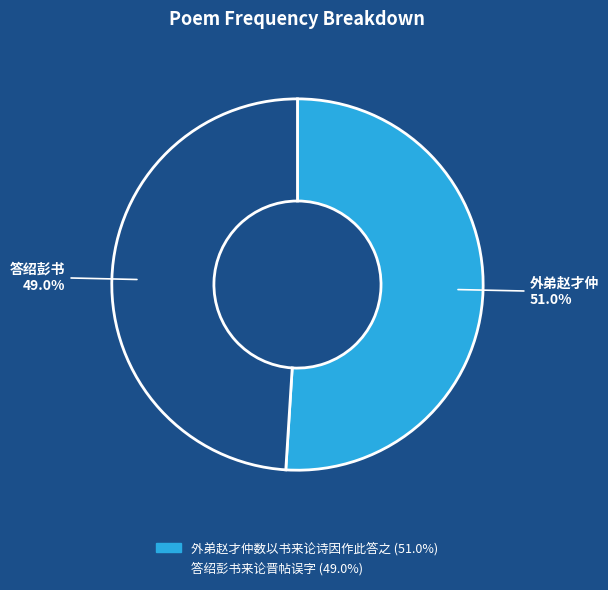

Does any single category account for the majority?

Yes